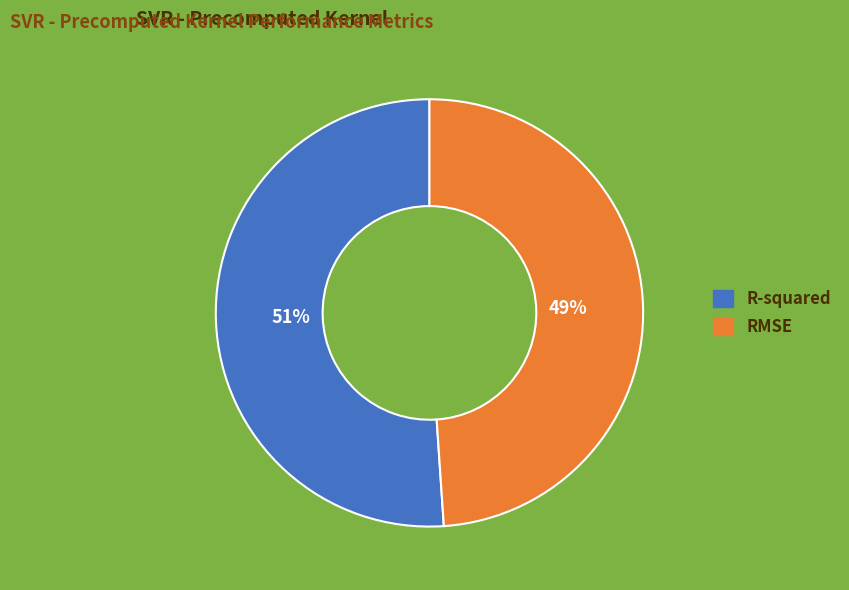

Which category has the smallest portion of the pie?

RMSE